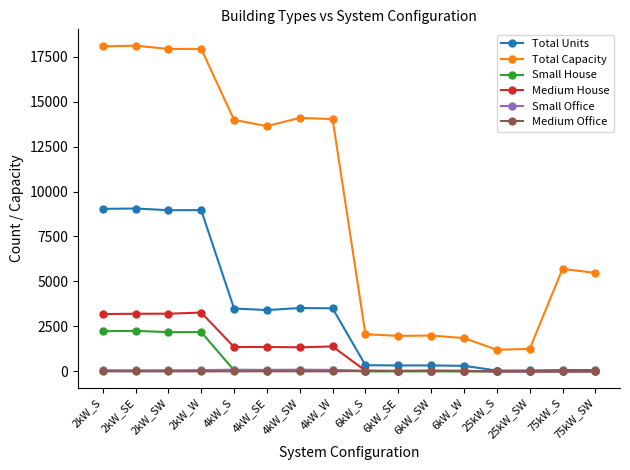

The Total Units series shows 4983 at 4kW_W. True or false?

False